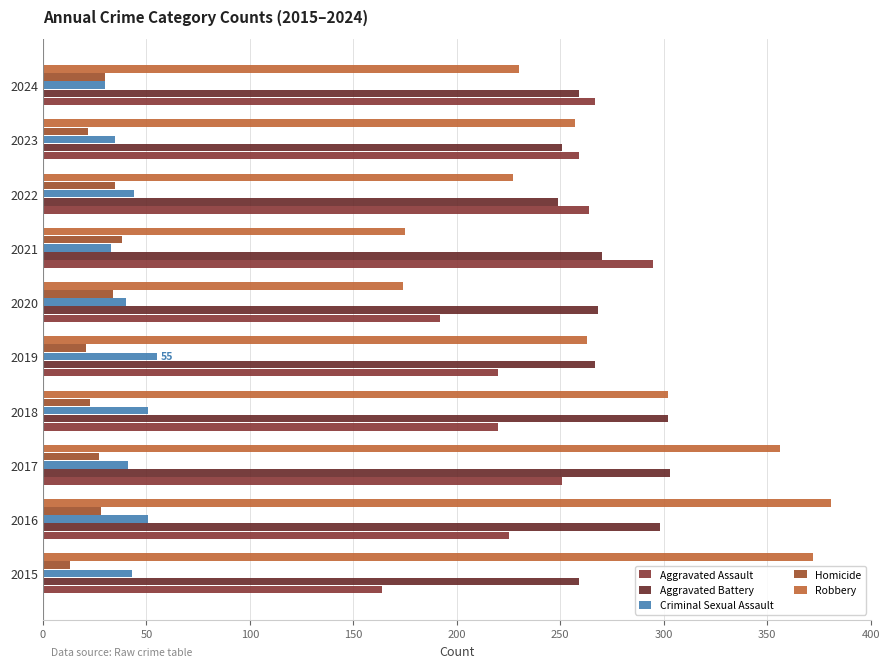

What is the value of the Robbery bar at the 2nd from the left?

381